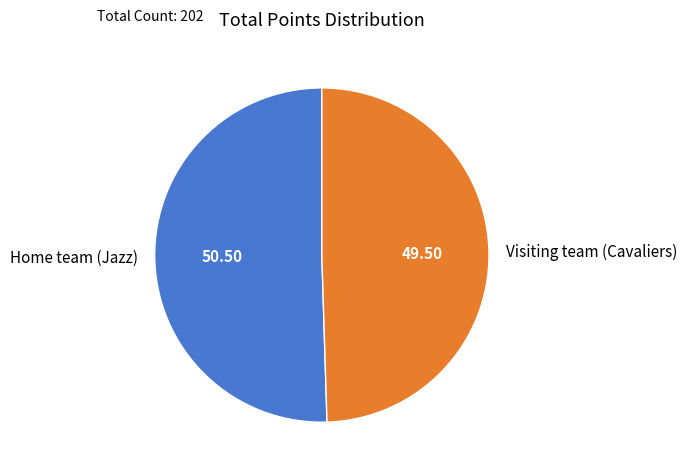

Which has a higher value, Home team (Jazz) or Visiting team (Cavaliers)?

Home team (Jazz)